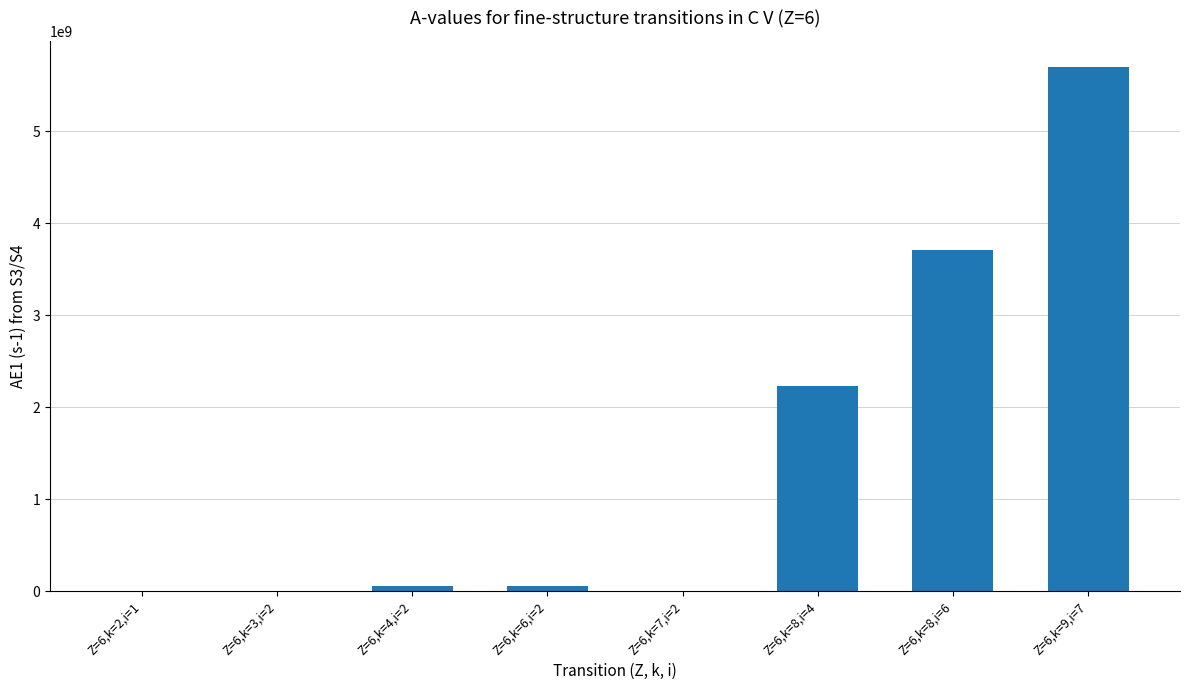

At which label is the value closest to 2849500000?

Z=6,k=8,i=4